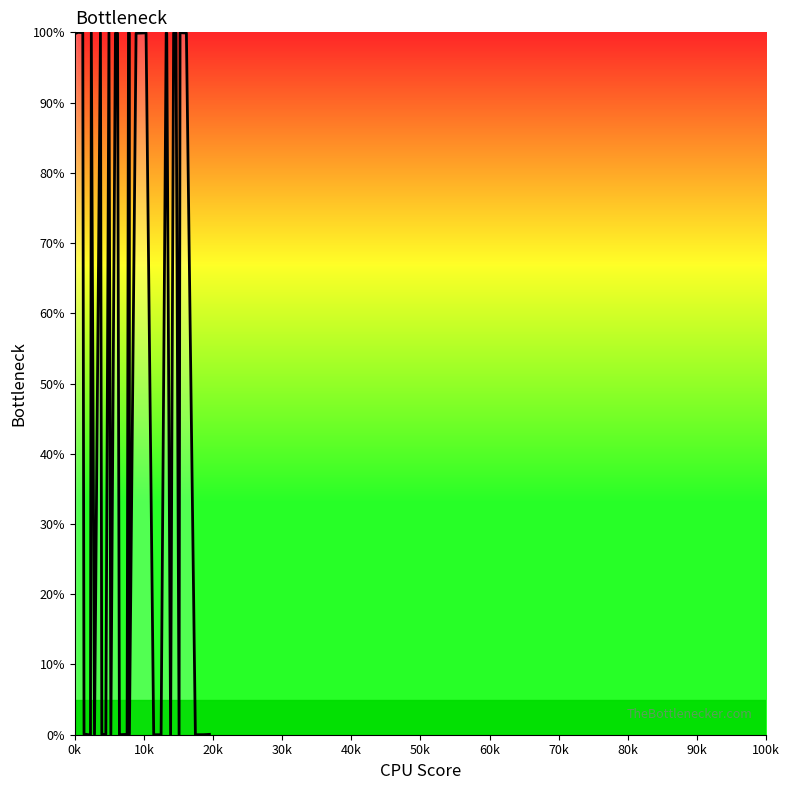

What is the difference between the maximum and minimum values?

100.0